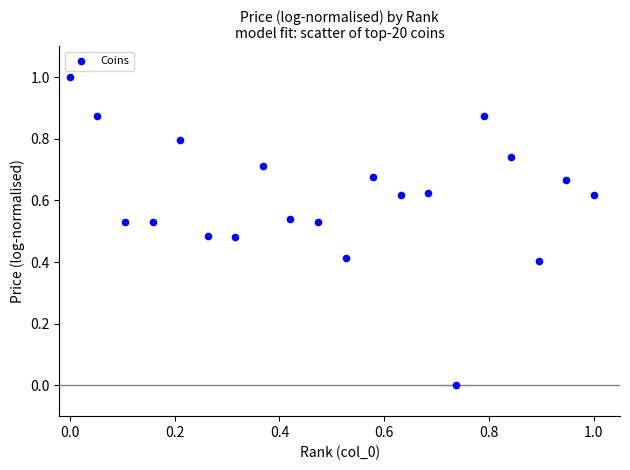

What is the range of X values (max minus min)?

1.0